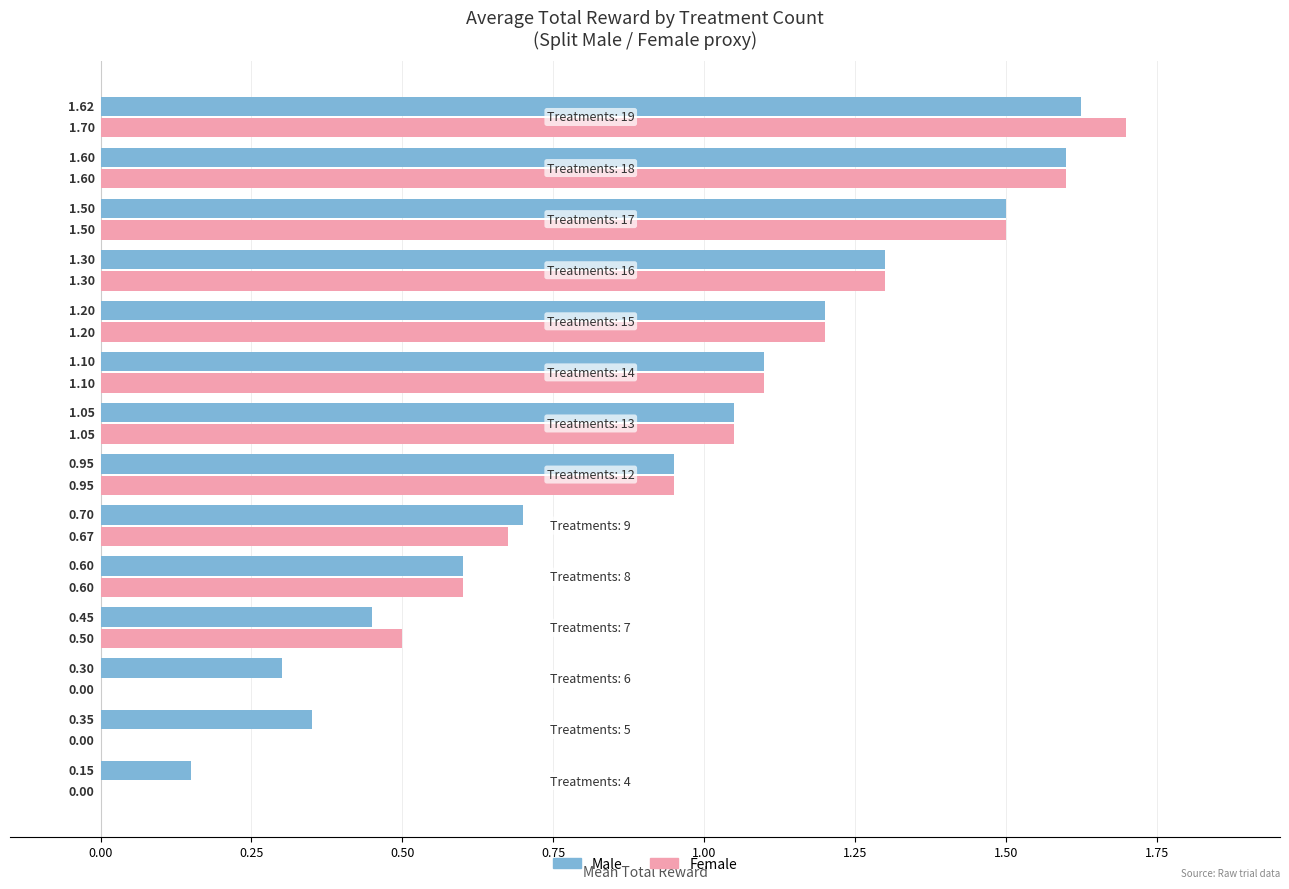

Reading left to right, transcribe all the data shown in this chart.

Male: 0.1	0.3	0.3	0.4	0.6	0.7	0.9	1.0	1.1	1.2	1.3	1.5	1.6	1.6
Female: 0.0	0.0	0.0	0.5	0.6	0.7	0.9	1.0	1.1	1.2	1.3	1.5	1.6	1.7